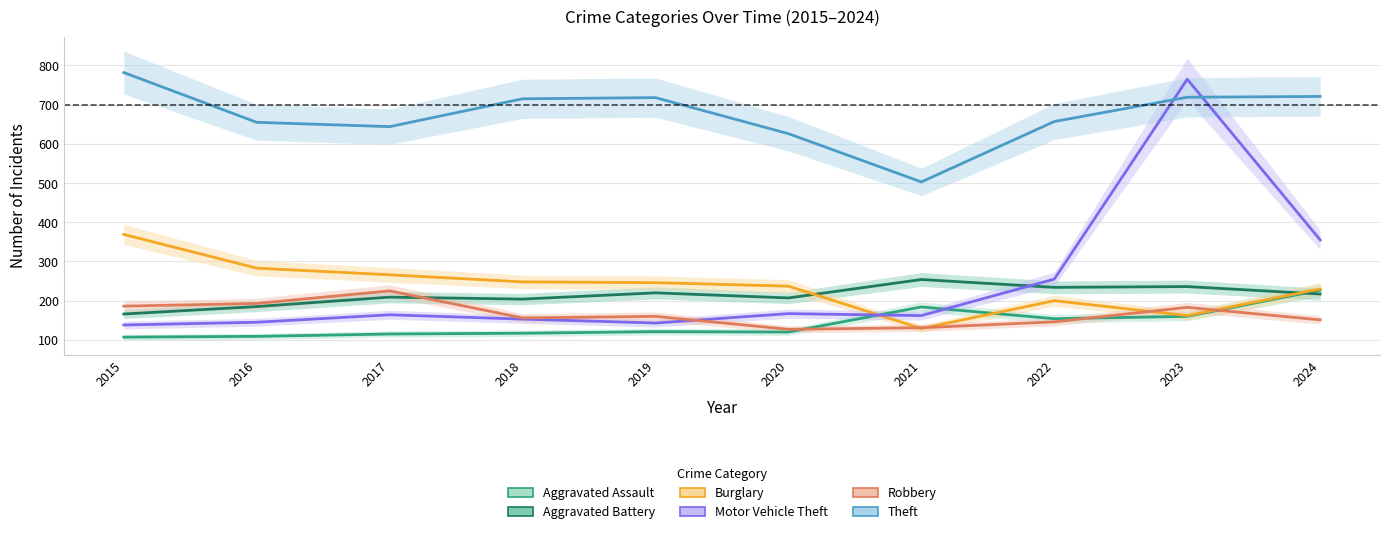

Read the Robbery value at 2018.

156